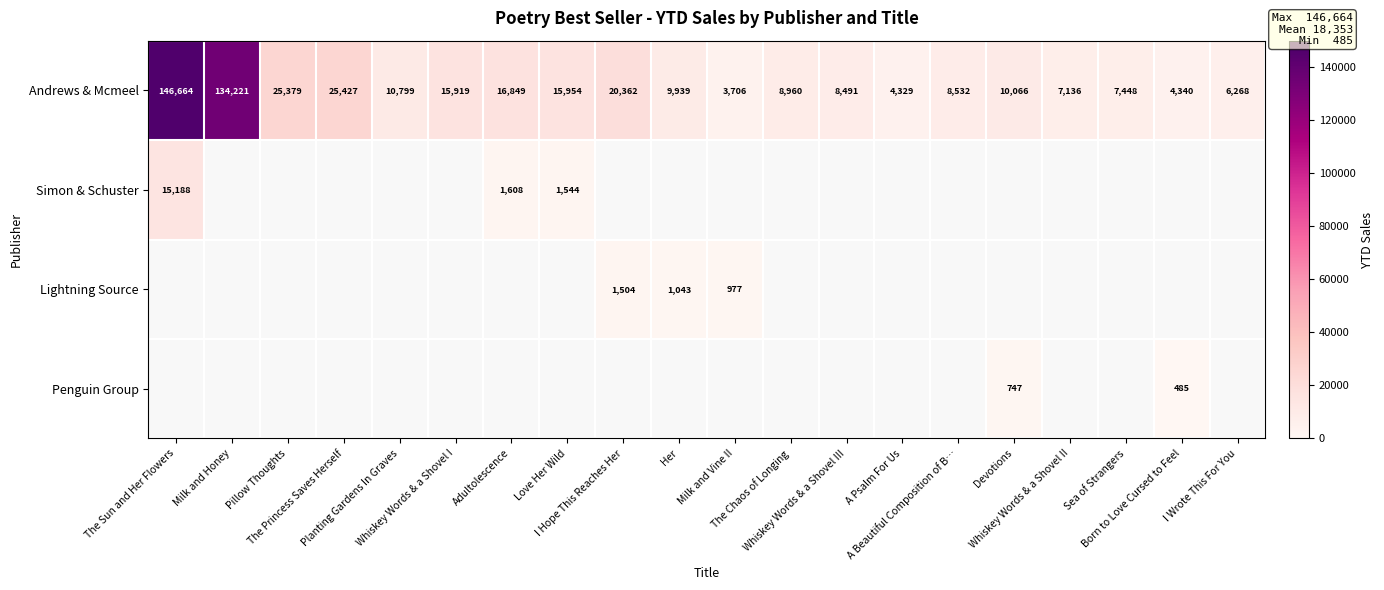

How many distinct data groups are displayed?

4